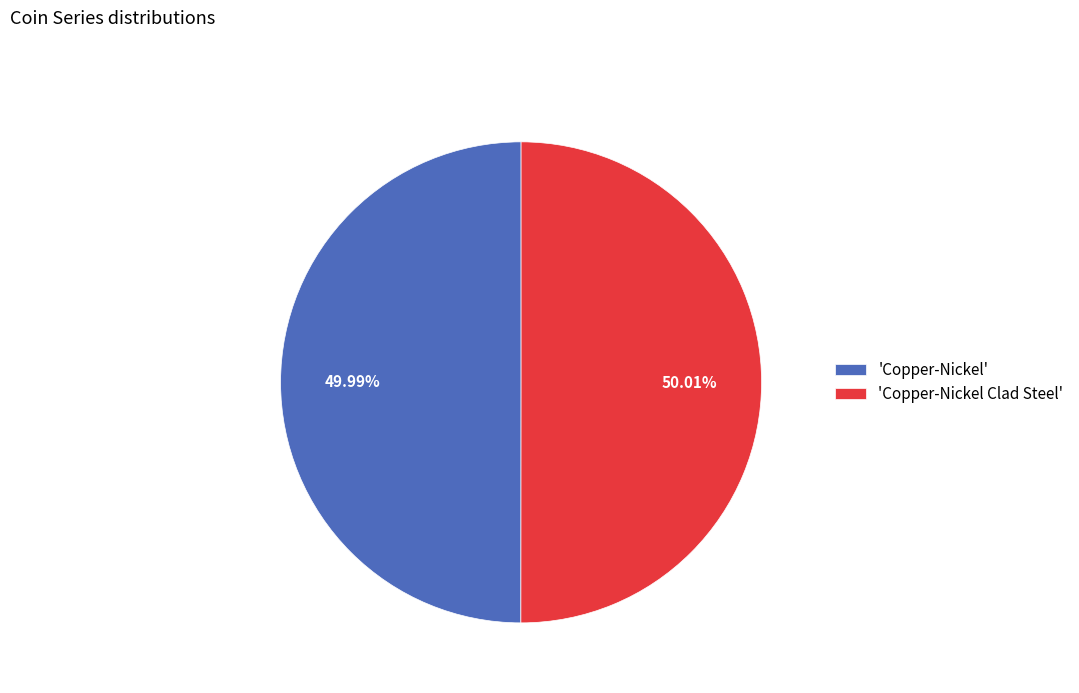

Count the number of slices in the pie.

2